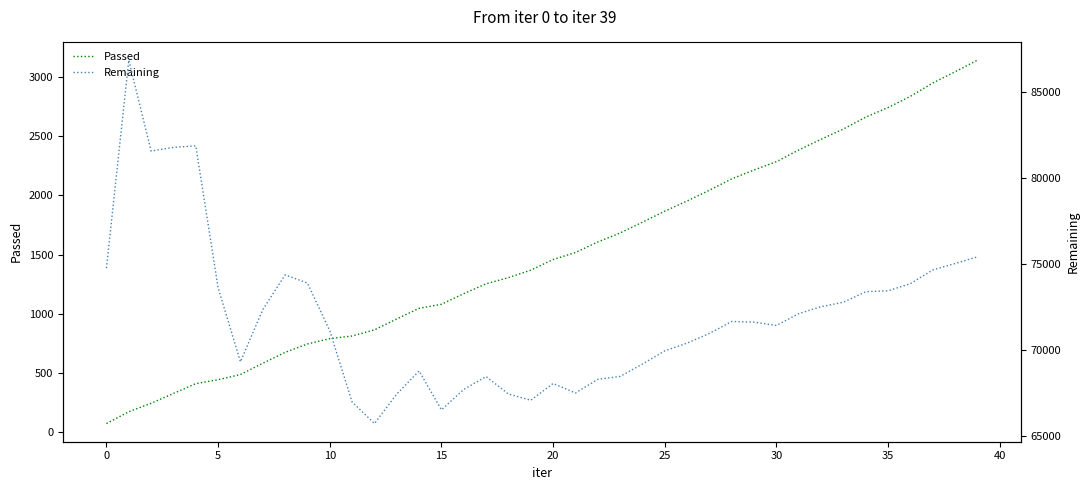

Which series has the largest total across all categories?

Remaining